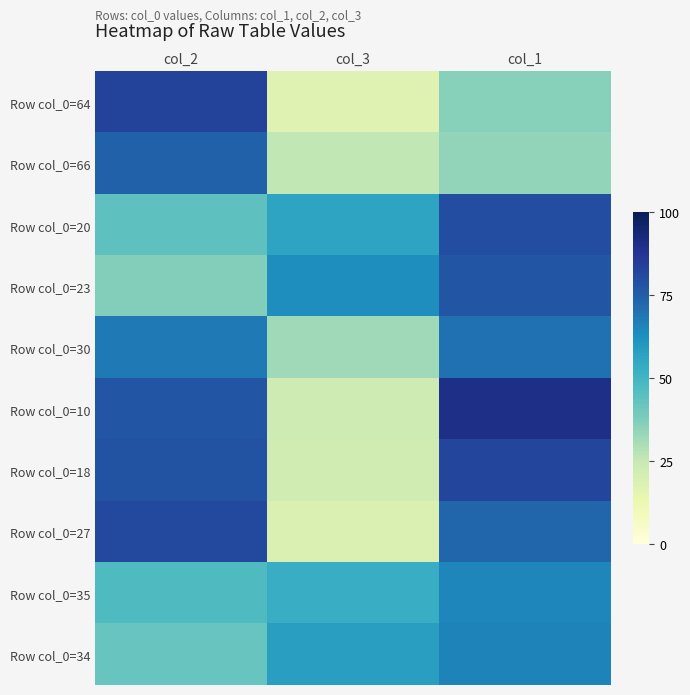

What is the smallest value displayed?

17